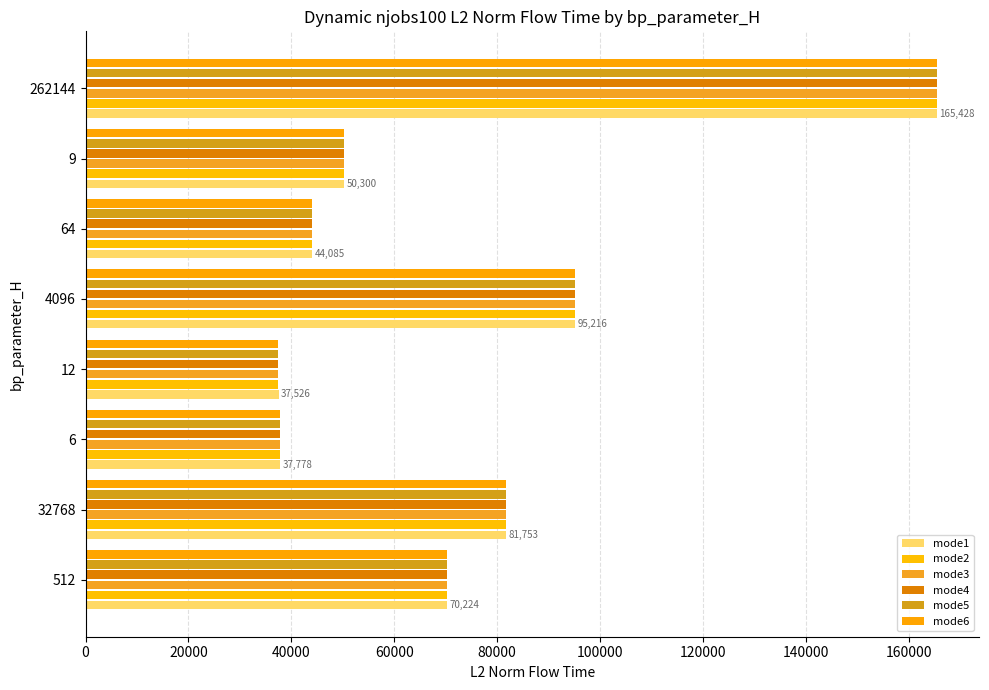

At which label is mode1 closest to 101476?

4096